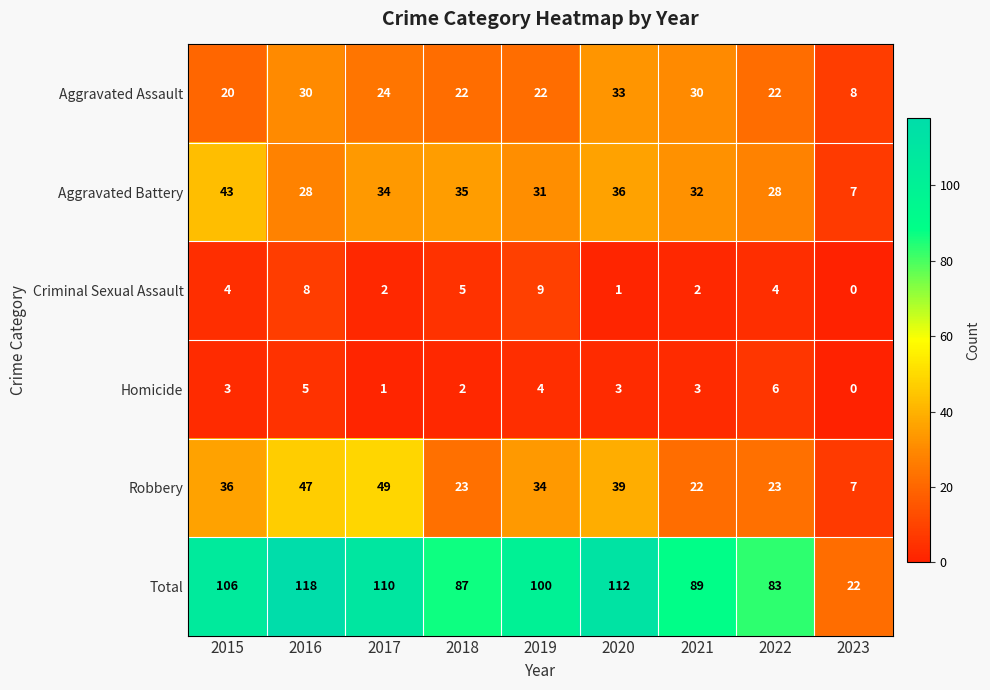

At how many categories does at least one series exceed 56?

8